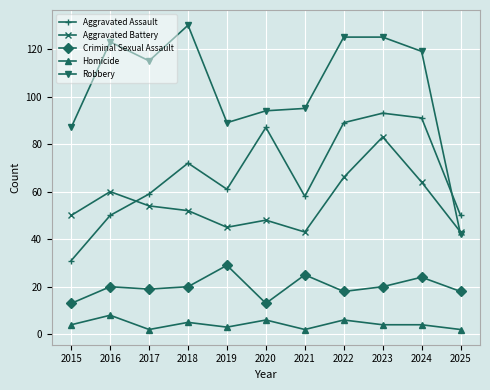

What is the difference between the highest and lowest values at 2023?

121